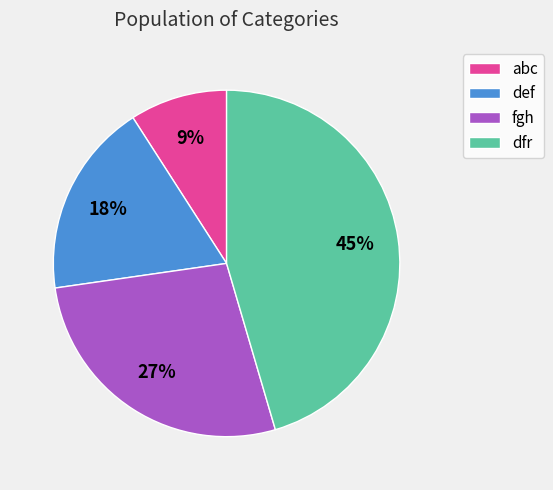

Is the sum of dfr and def greater than half?

Yes